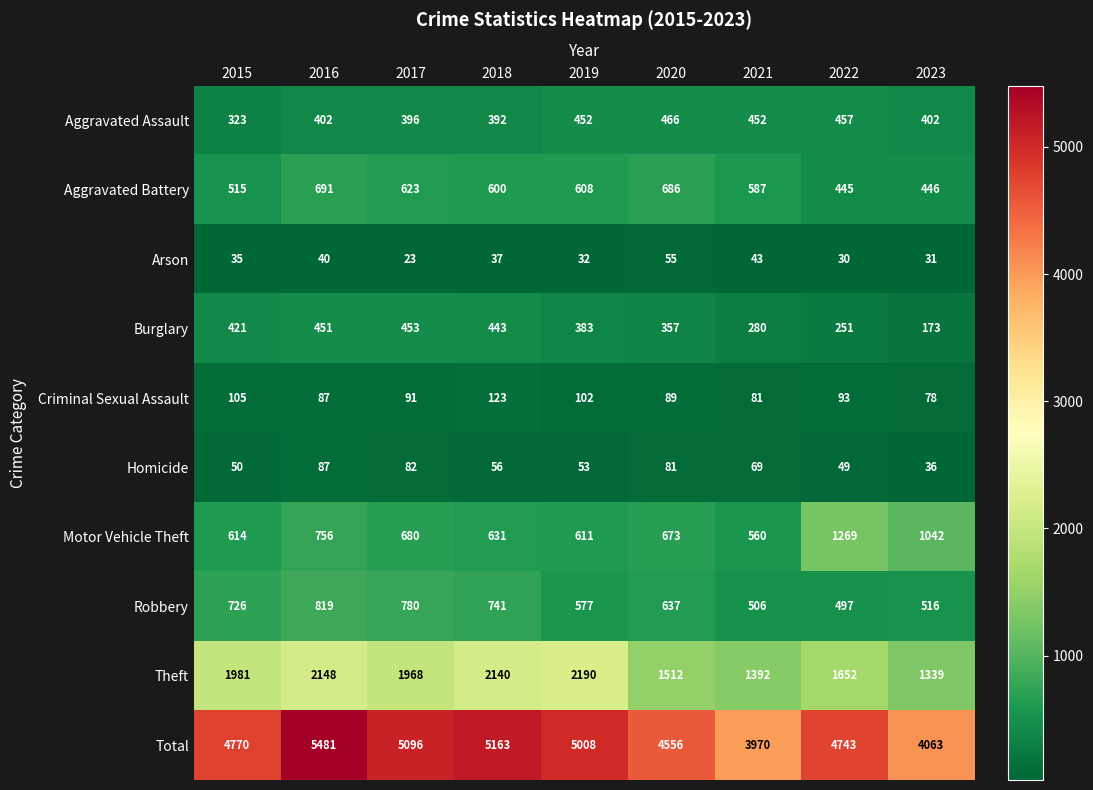

At which category is the sum across all series the highest?

2016